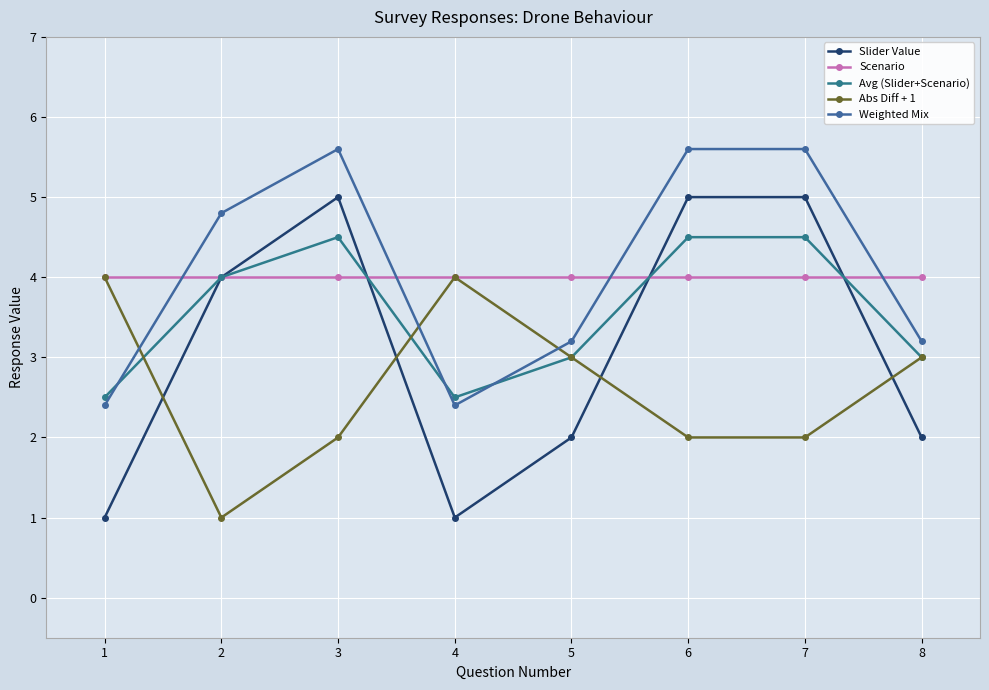

What is the value of the Weighted Mix point at the 4th from the left?

2.4